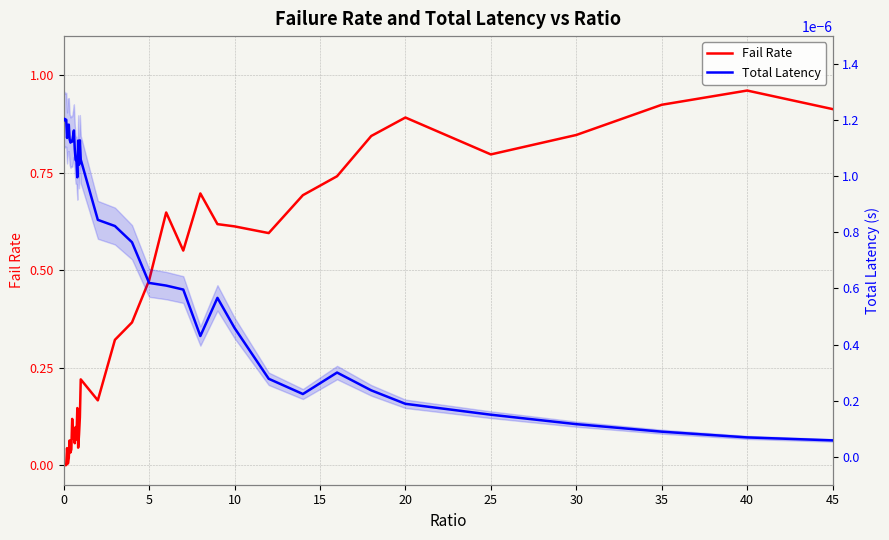

How many lines are shown in the chart?

2